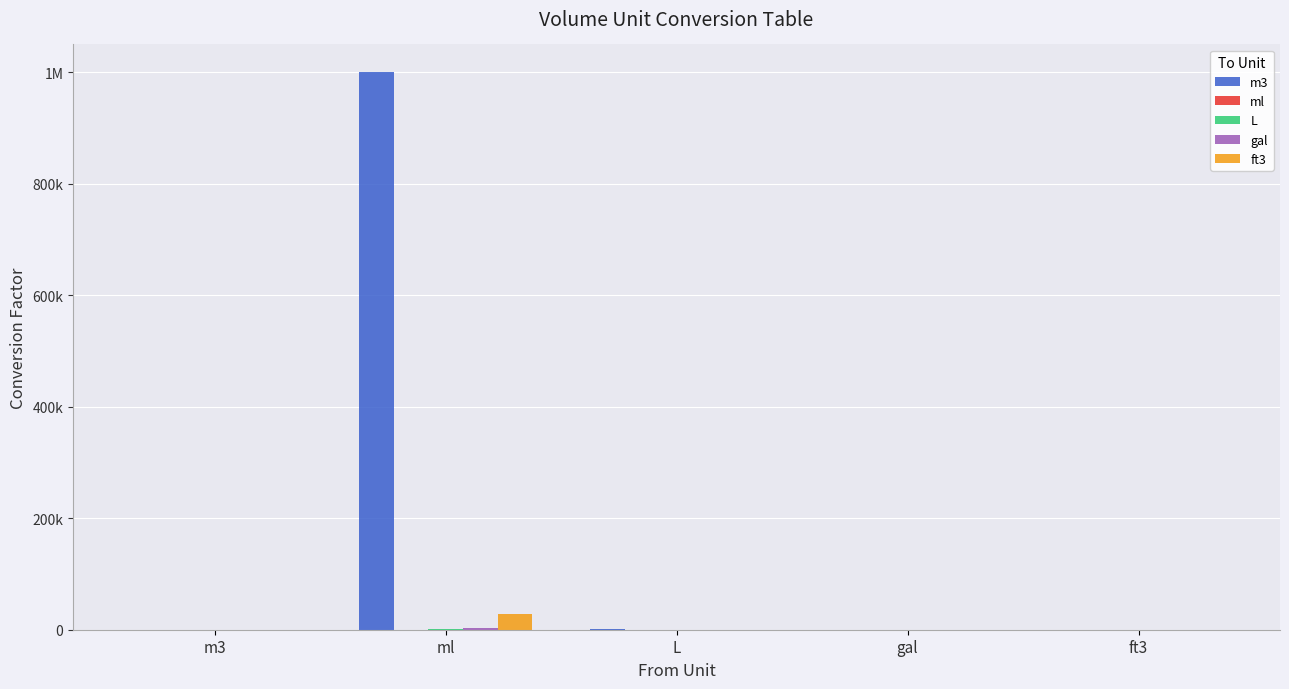

What is the approximate value of m3 at ft3?

35.3